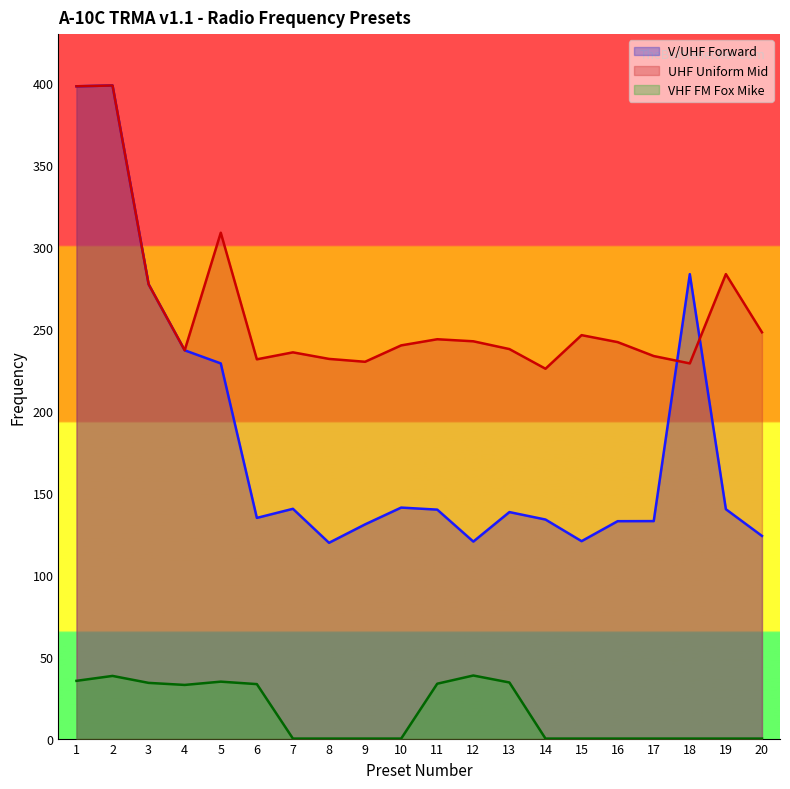

Which category has the highest value in the UHF Uniform Mid series?

2